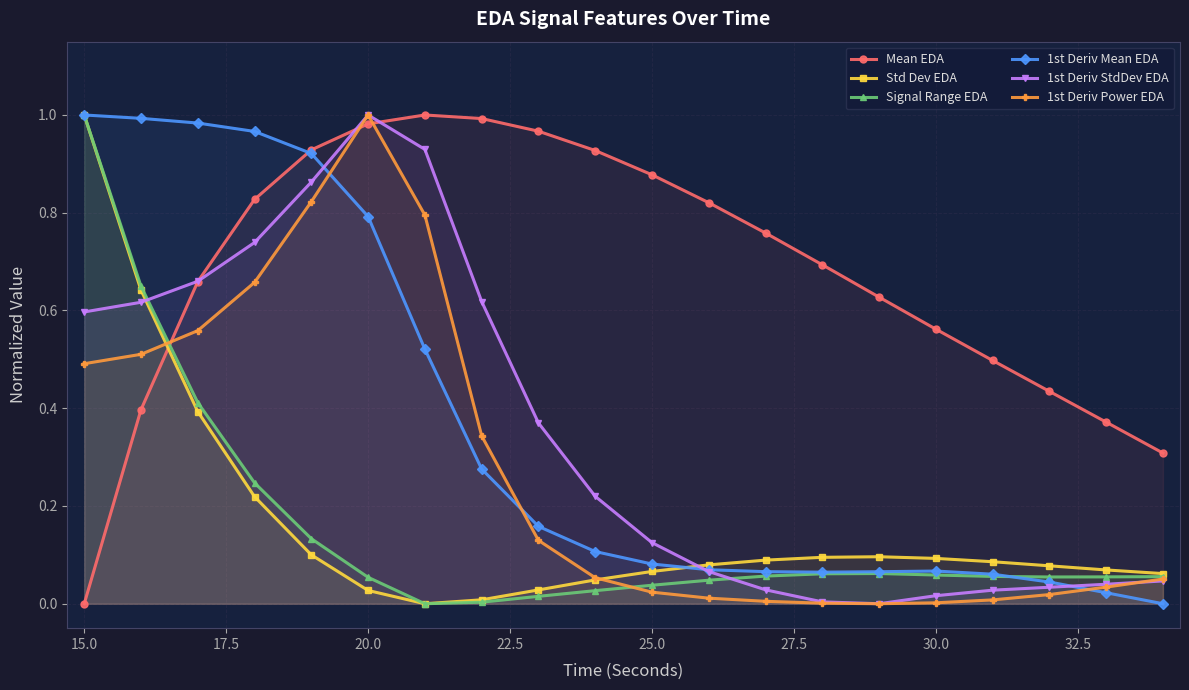

Is the value of 1st Deriv Mean EDA at 25.0 greater than the value of 1st Deriv Power EDA at 15.0?

No